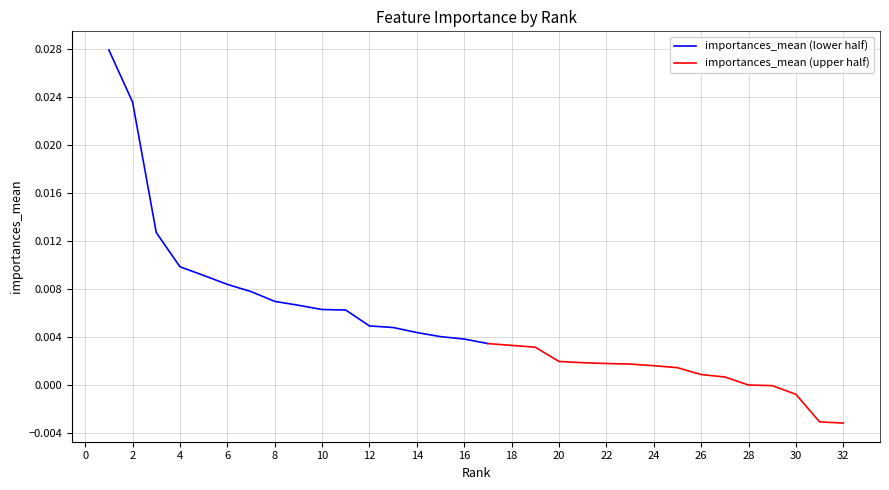

The value at WBC is 0.0. True or false?

False